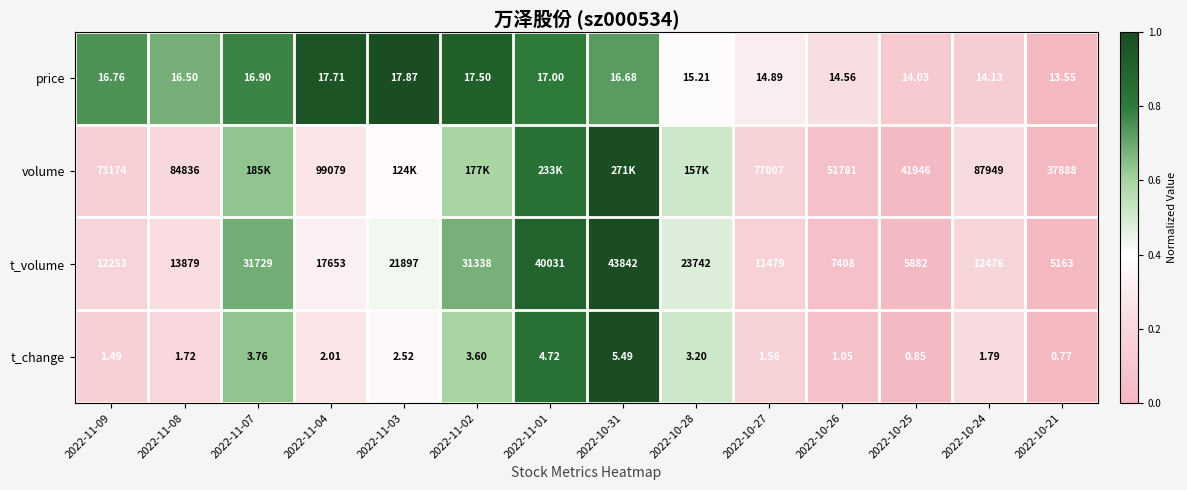

At 2022-10-24, list the series in order from smallest to largest.

t_change, price, t_volume, volume